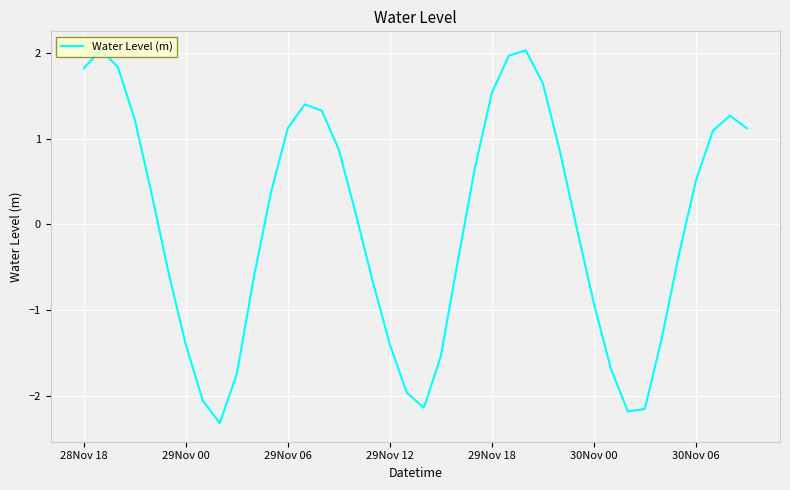

What is the difference between the maximum and minimum values?

4.4